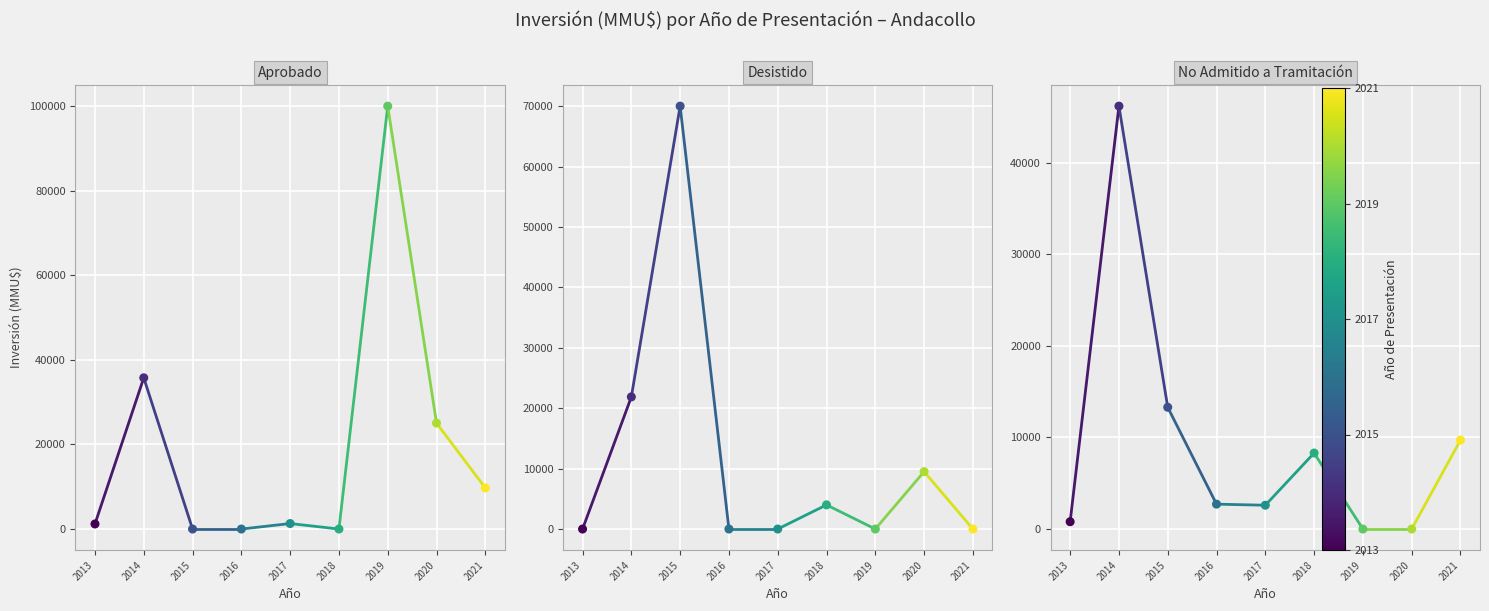

Which series contains the highest Y value?

No Admitido a Tramitación